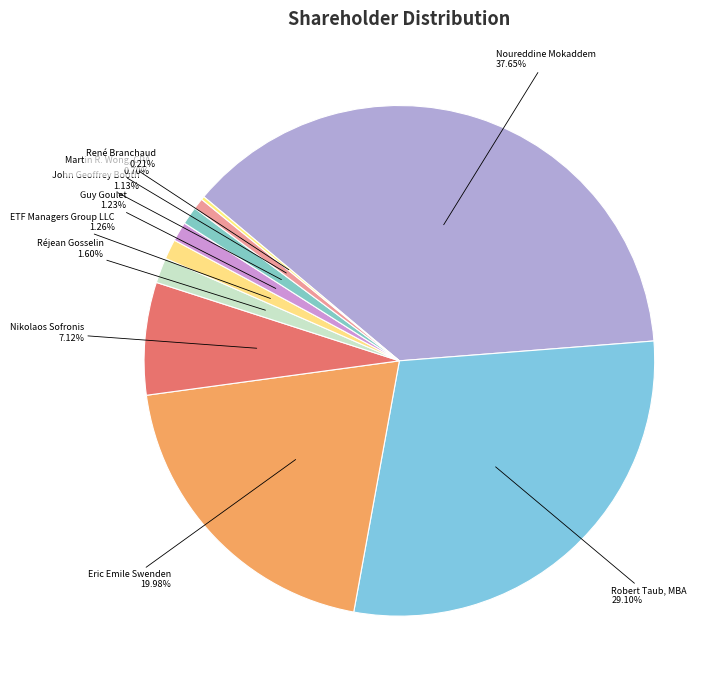

Is it true that ETF Managers Group LLC is 1% of the pie?

True